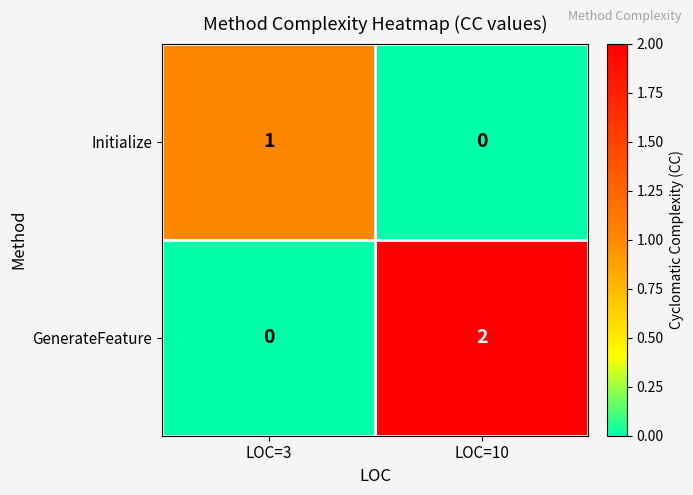

True or false: GenerateFeature has a value of 0 at LOC=3.

True